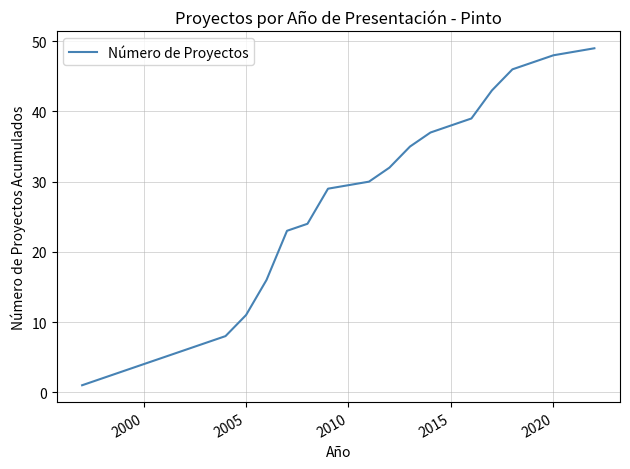

What is the difference between the maximum and minimum values?

48